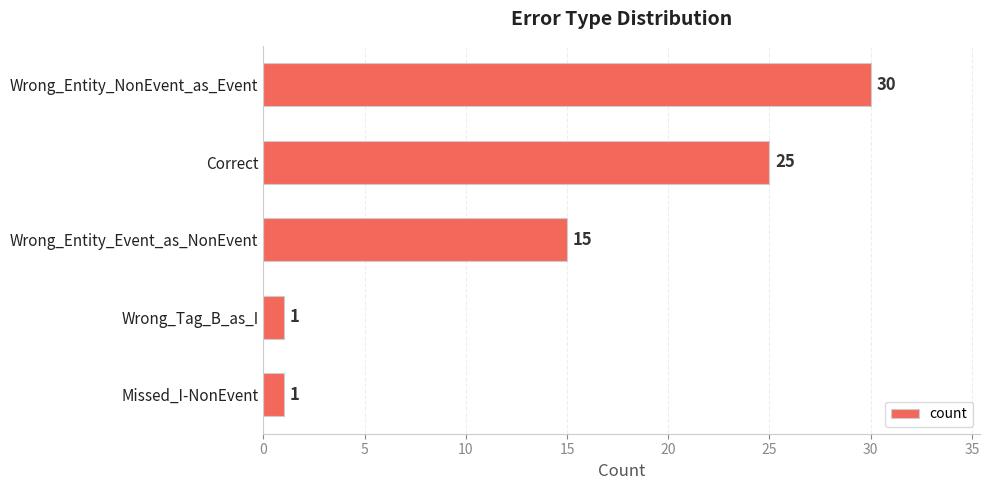

The chart shows a value of 25 at Correct. True or false?

True